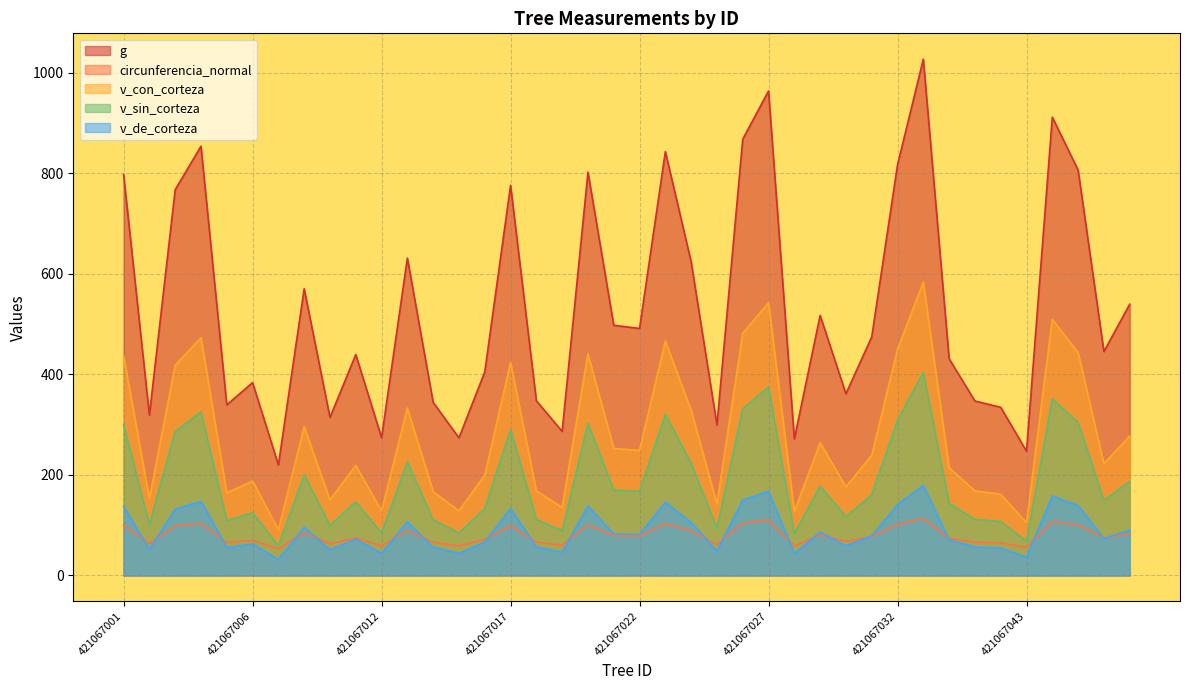

Where does the v_sin_corteza series first go above 160?

421067001